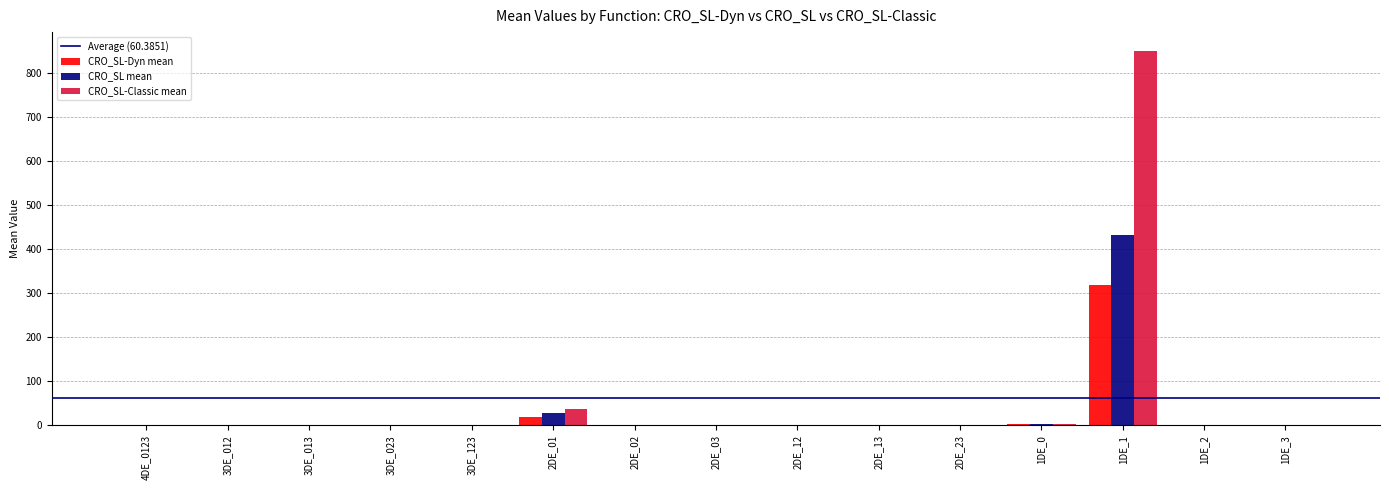

Which series has the largest range (max minus min)?

CRO_SL-Classic mean